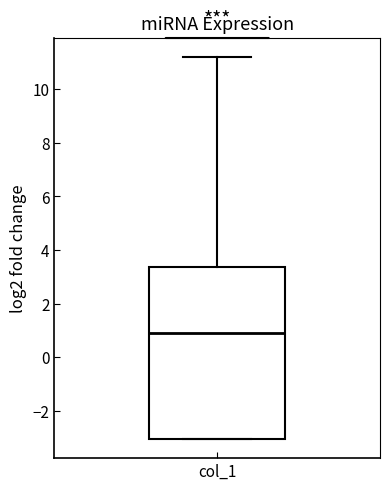

Where does the median line of the box for col_1 sit on the y-axis? The values are not printed on the chart, so give them approximately, as read against the axis.

1.0